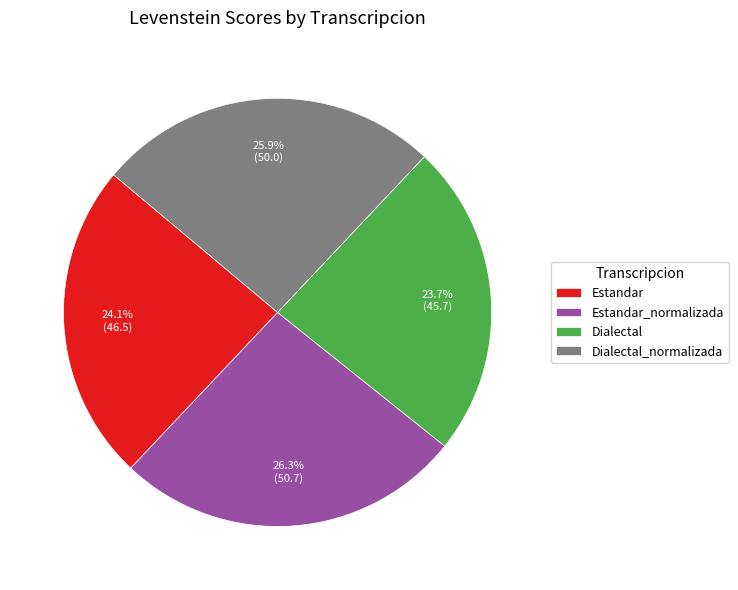

To the nearest percent, what percentage of the pie is Estandar?

24%